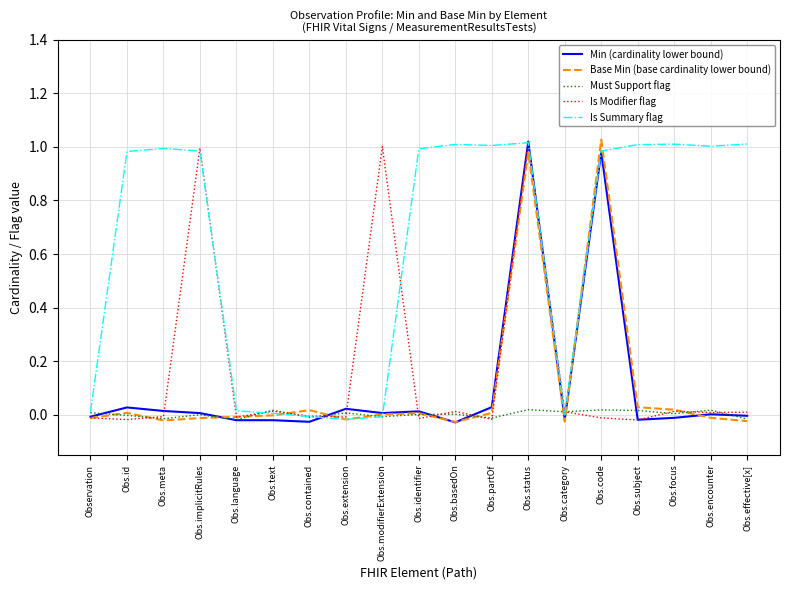

Which category has the highest value in the Min (cardinality lower bound) series?

Obs.status